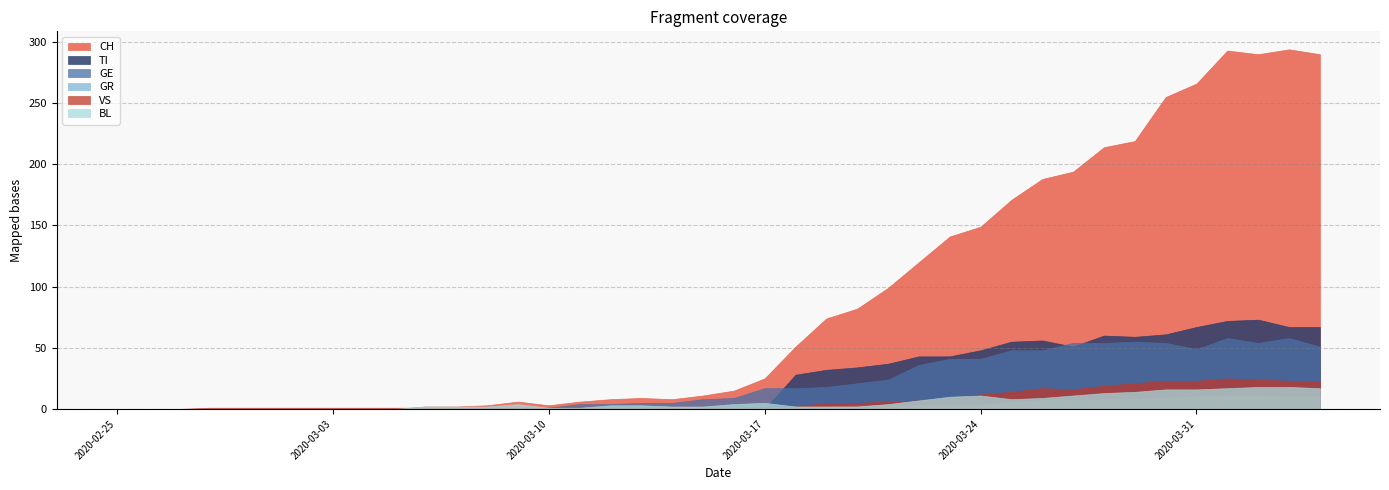

True or false: GE has more than 0 points higher than both neighbors.

True